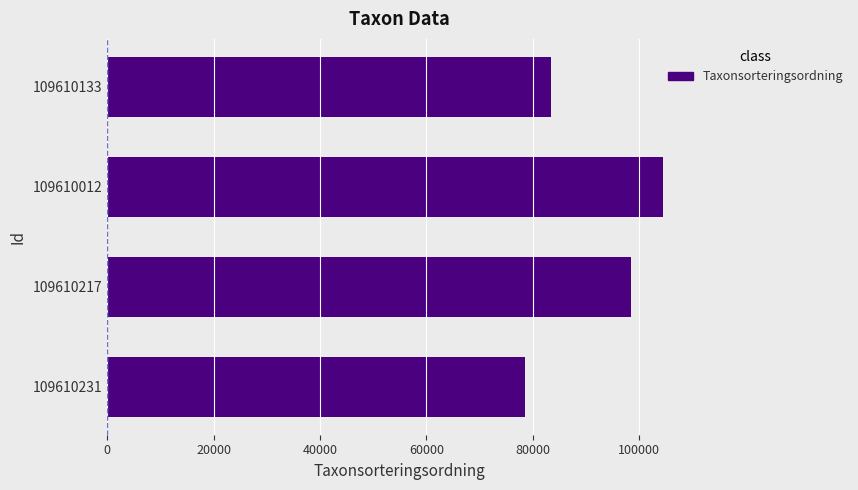

The value at 109610133 is 83354. True or false?

True